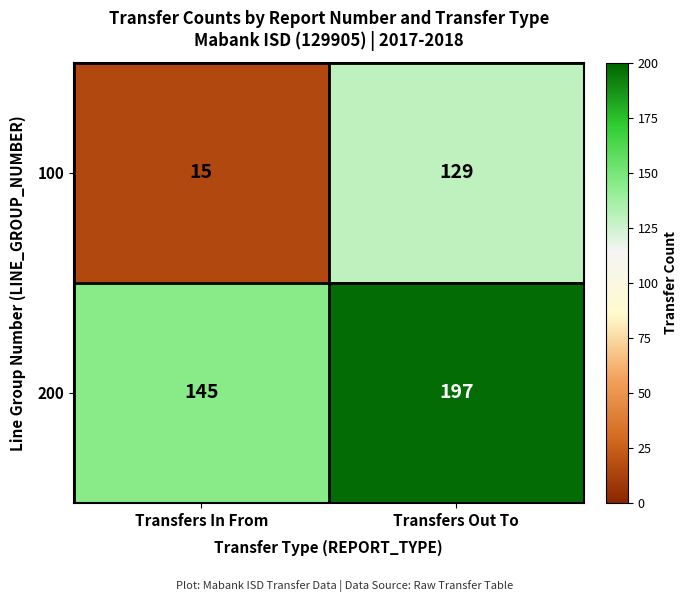

Reading left to right, what are all the values shown in this chart?

100: 15	129
200: 145	197